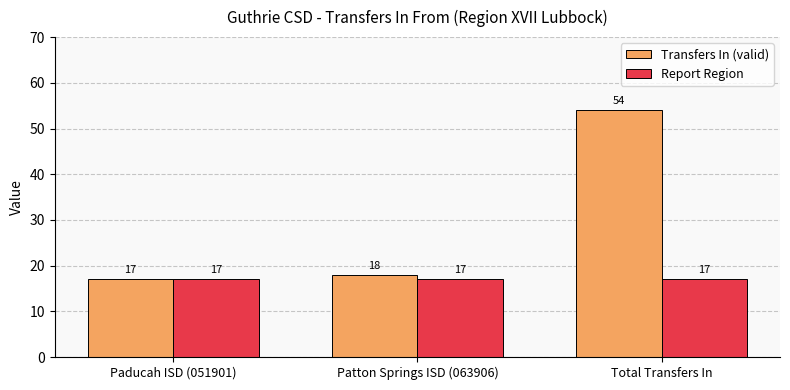

Reading left to right, list all the values displayed in this chart.

Transfers In (valid): Paducah ISD (051901)=17	Patton Springs ISD (063906)=18	Total Transfers In=54
Report Region: Paducah ISD (051901)=17	Patton Springs ISD (063906)=17	Total Transfers In=17